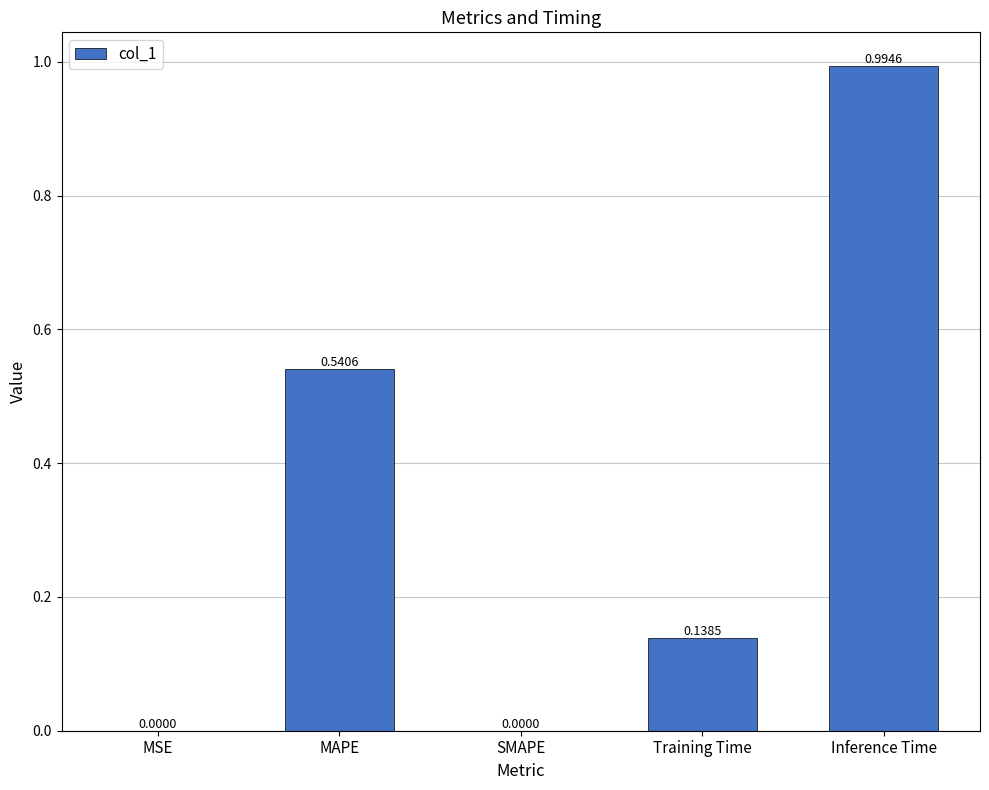

What is the change in value from MSE to Training Time?

+0.1